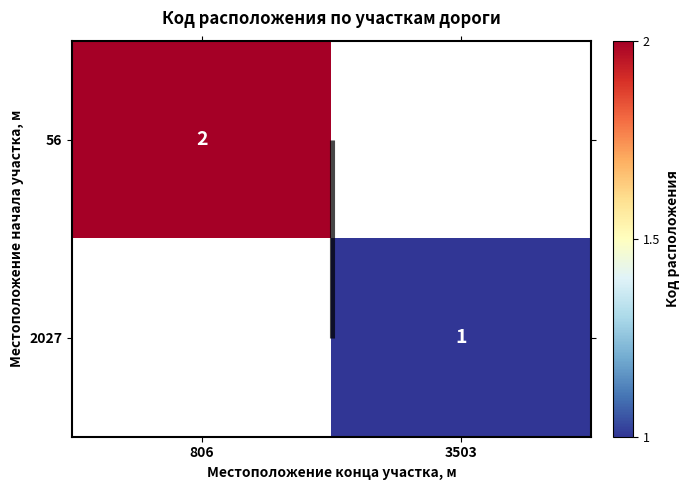

How many categories are shown in the chart?

2